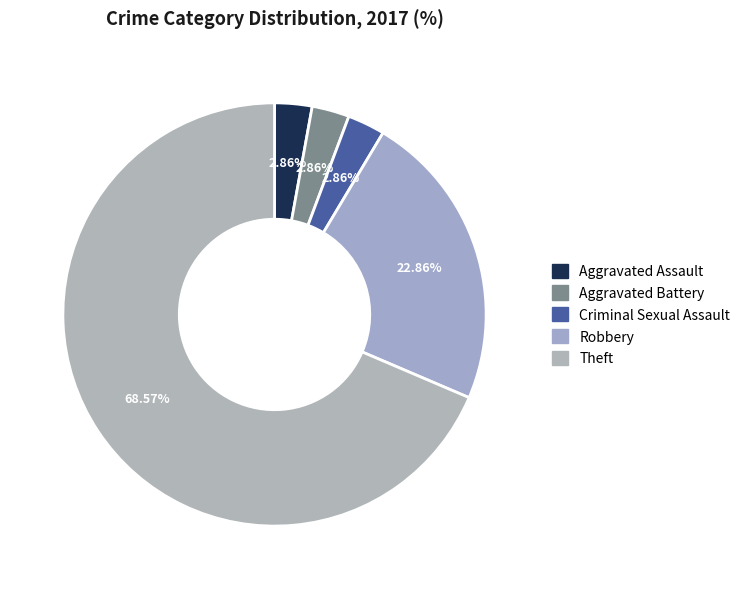

Does Aggravated Battery represent more than half of the total?

No